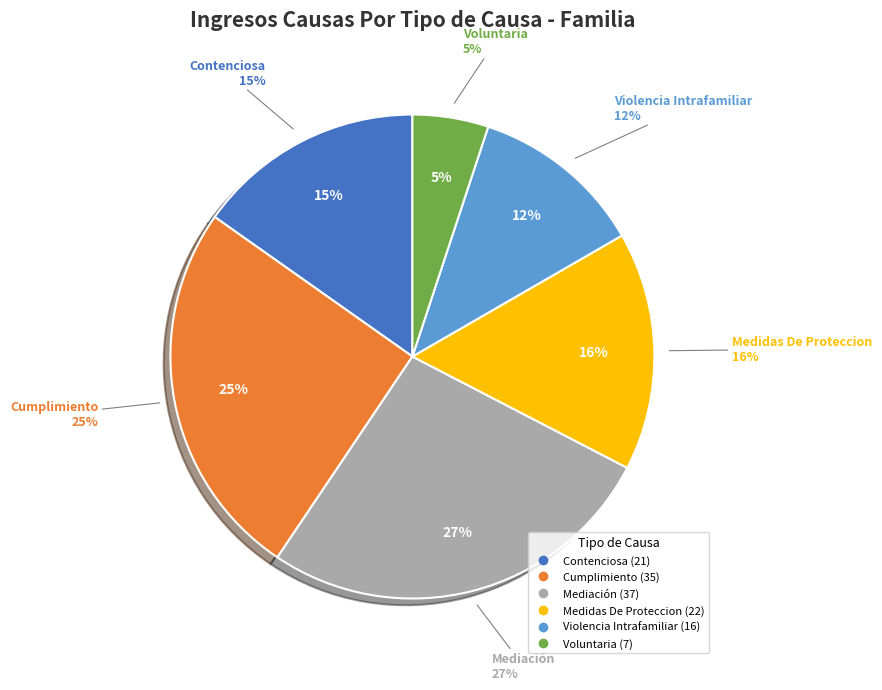

Which category has the biggest portion of the pie?

Mediación